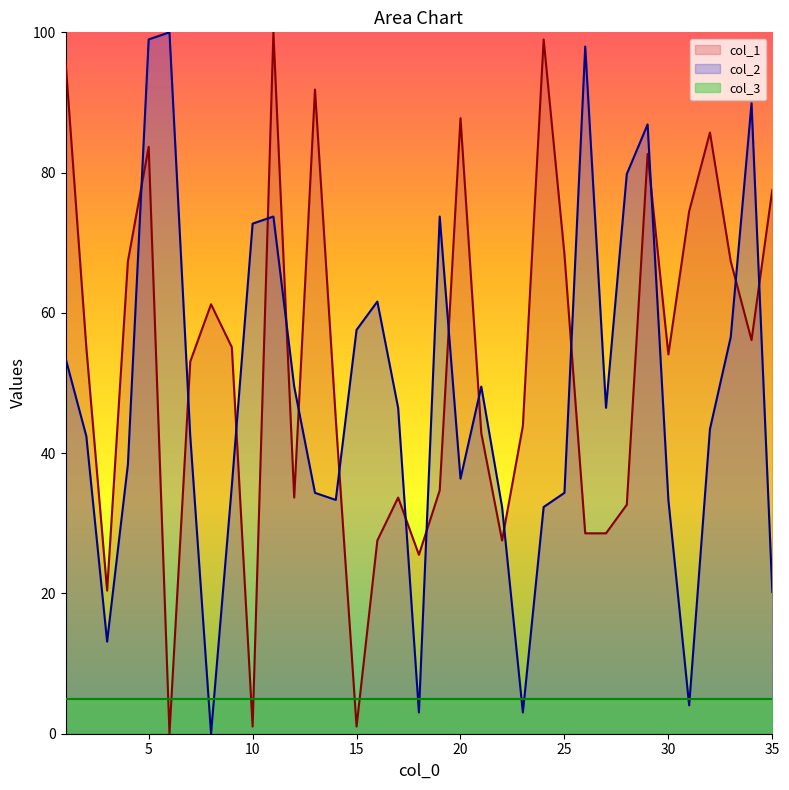

What is the difference between the second highest and minimum values in the col_2 series?

99.0